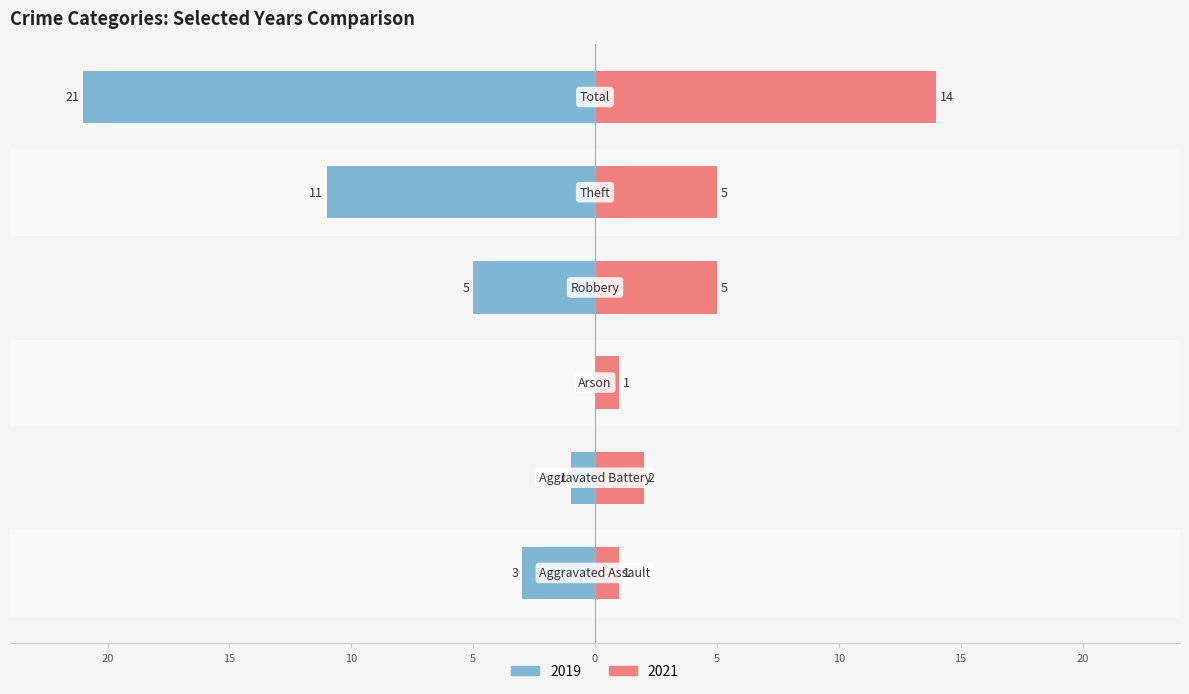

What position from the left is Robbery?

4